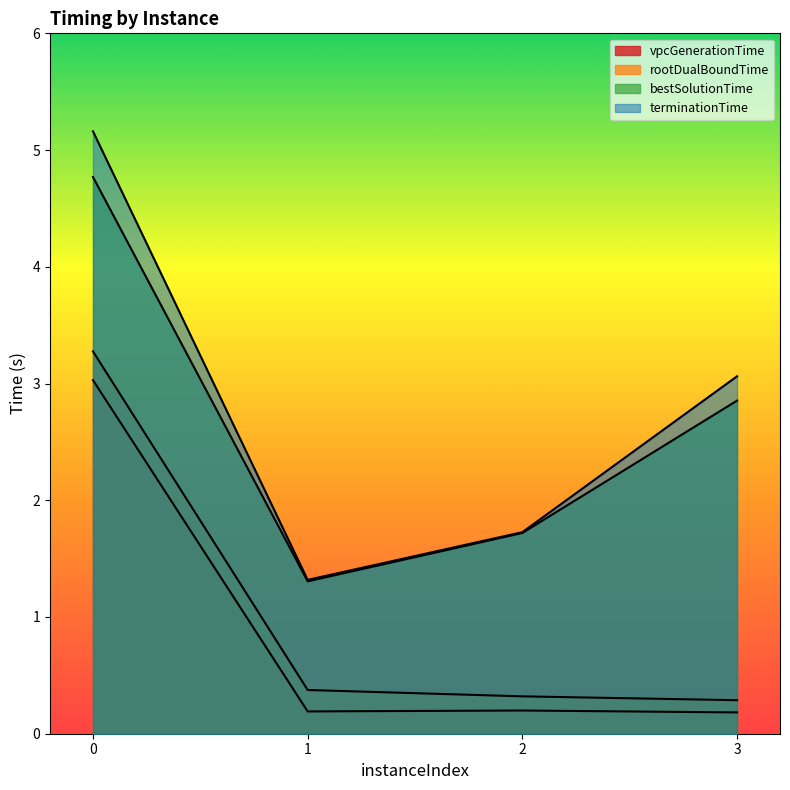

Rank the series by their maximum value, from highest to lowest.

terminationTime, bestSolutionTime, rootDualBoundTime, vpcGenerationTime